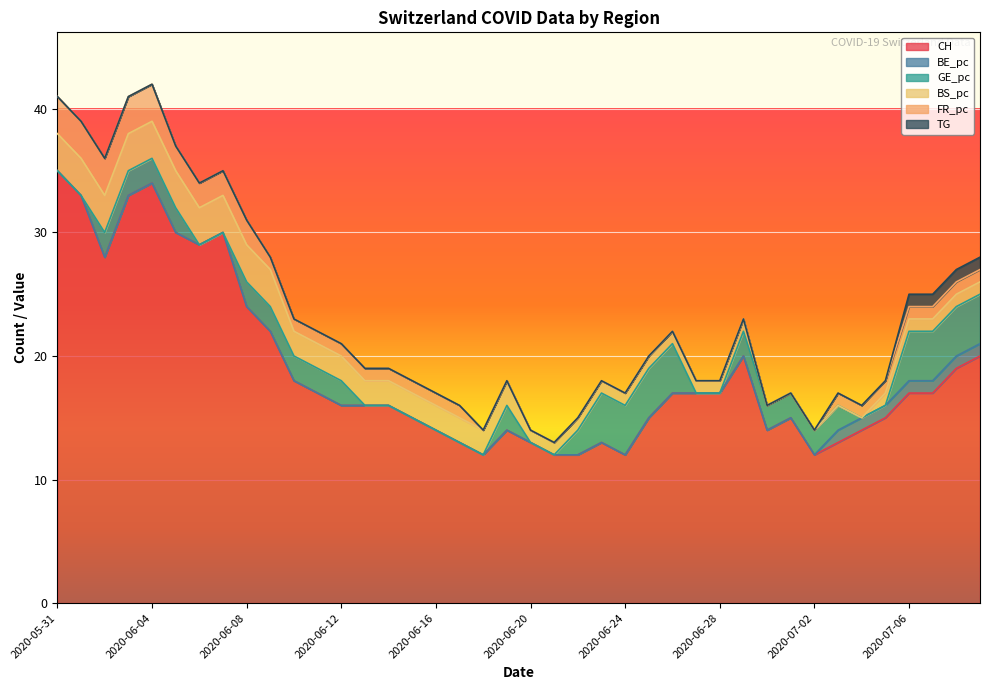

What are all the series names shown in the legend?

CH, BE_pc, GE_pc, BS_pc, FR_pc, TG